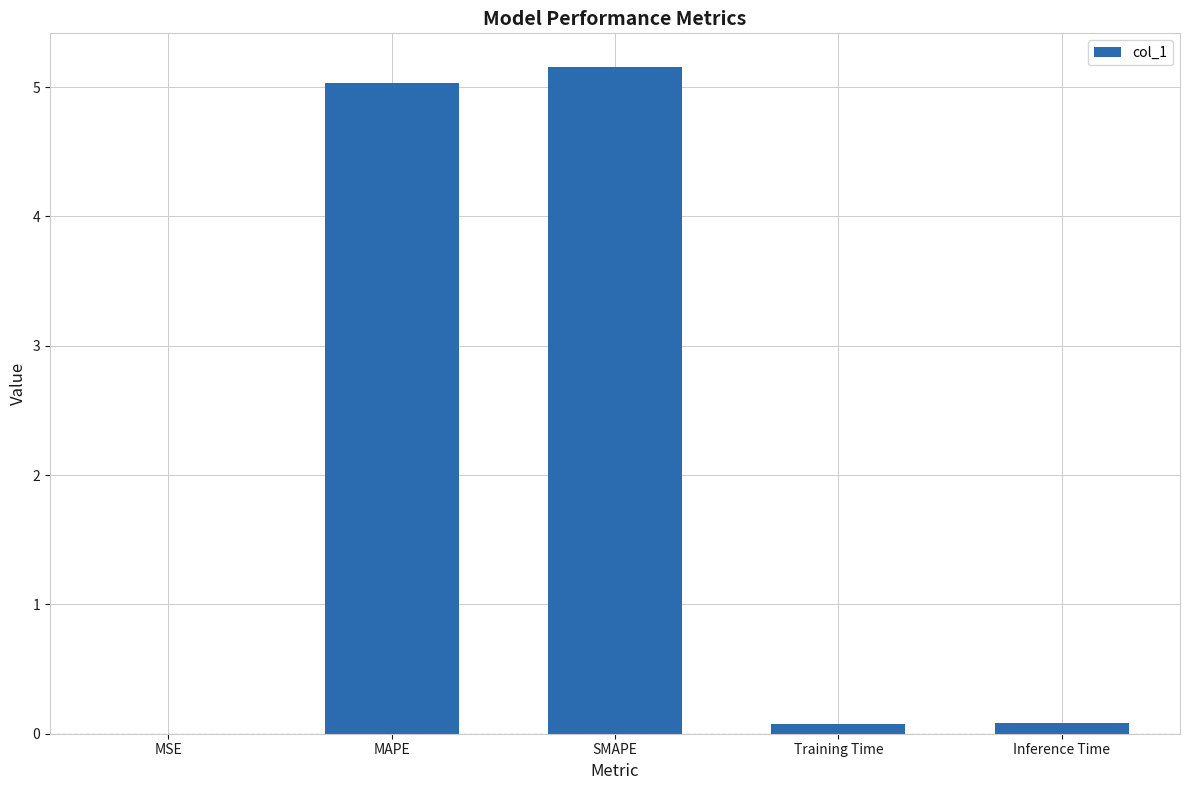

Between Training Time and SMAPE, which is larger?

SMAPE